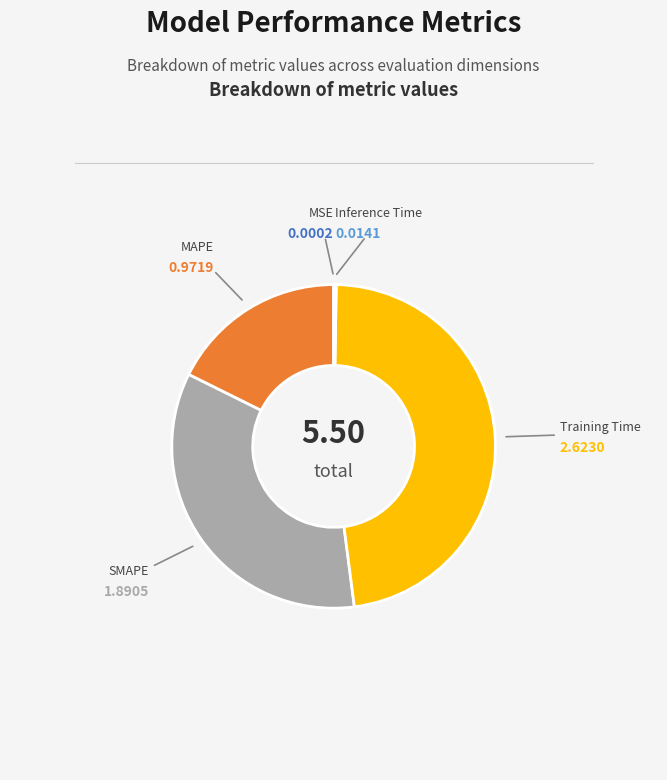

The SMAPE slice represents 27% of the pie. True or false?

False